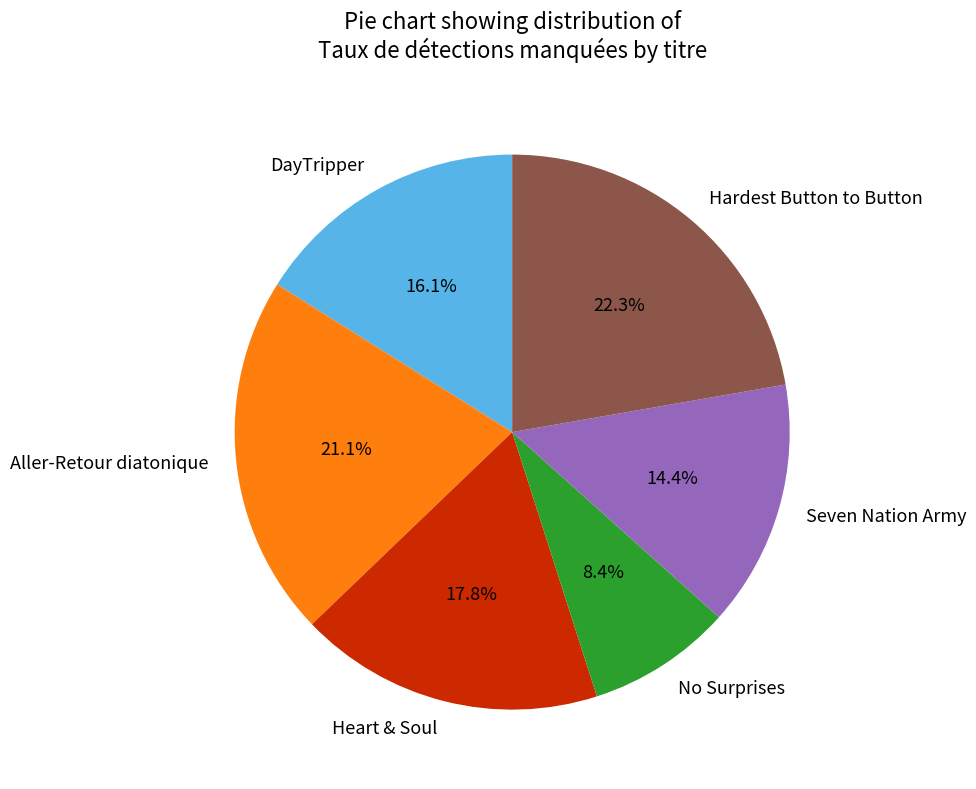

Between Heart & Soul and Seven Nation Army, which is larger?

Heart & Soul